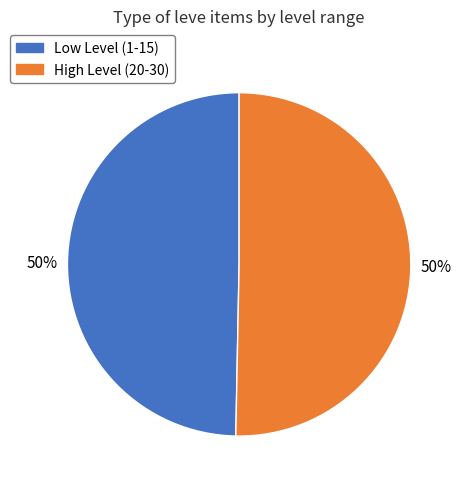

To the nearest percent, what is the average slice percentage?

50%